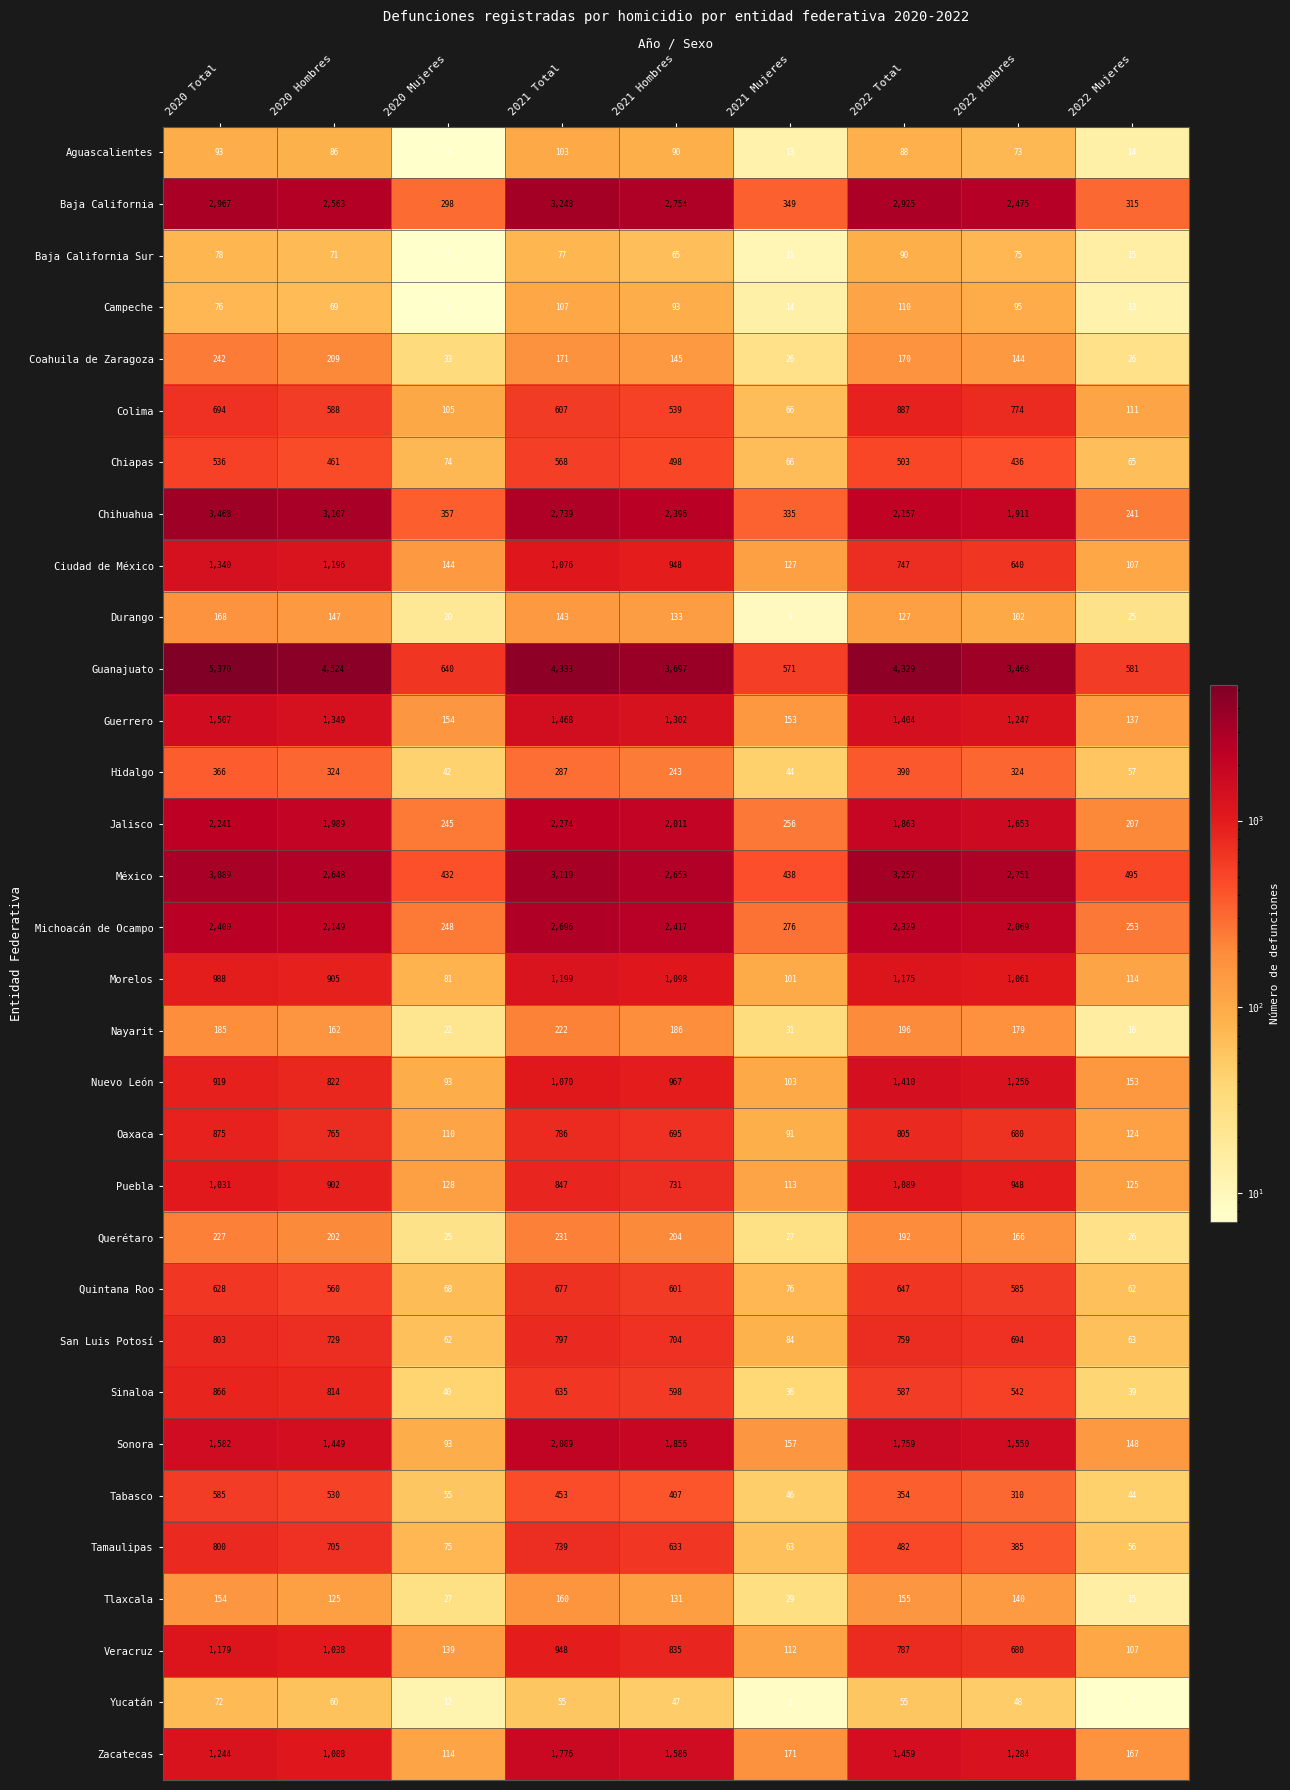

The Nuevo León series shows 639 at 2021 Total. True or false?

False